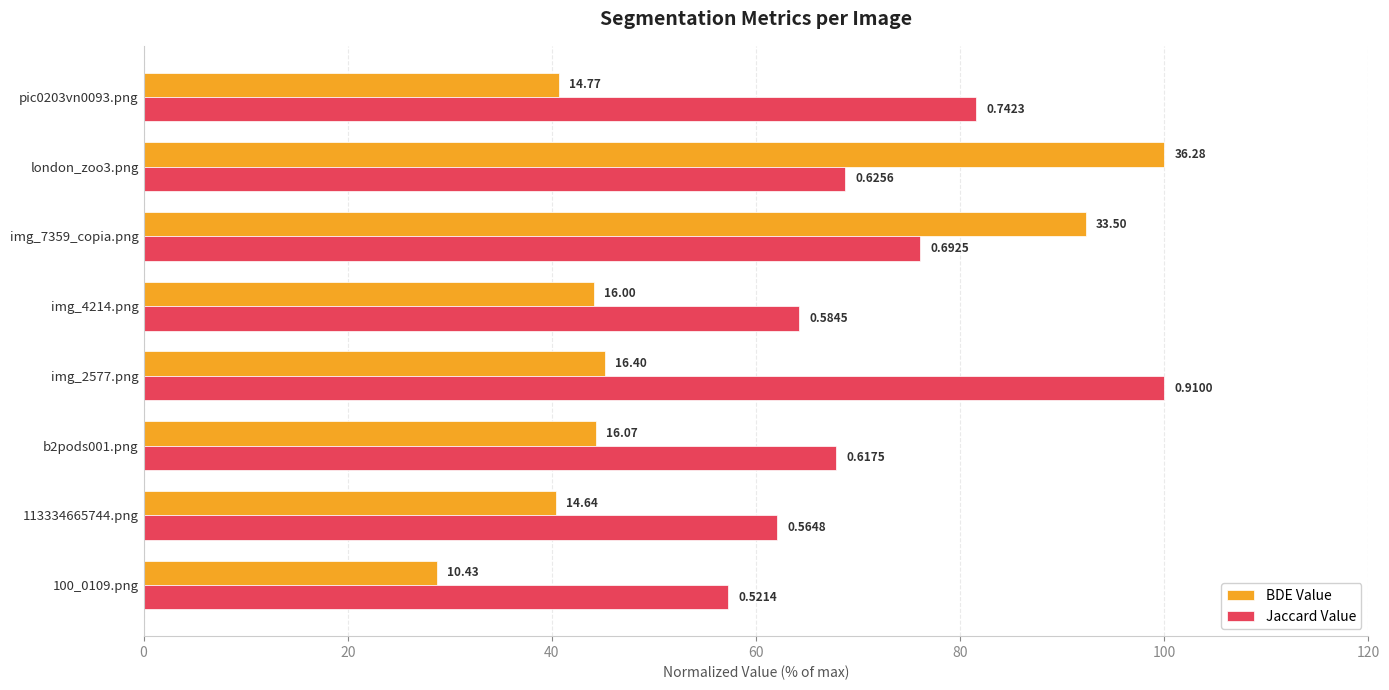

What are all the series names shown in the legend?

BDE Value, Jaccard Value